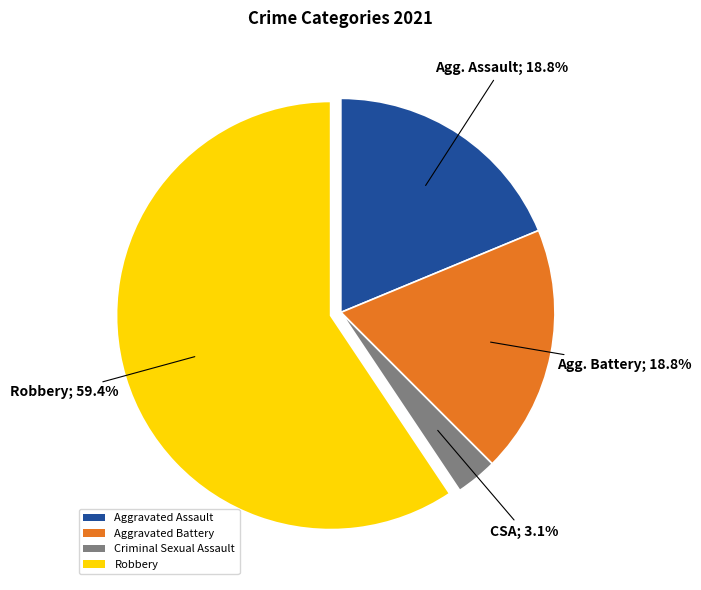

What is the majority slice?

Robbery